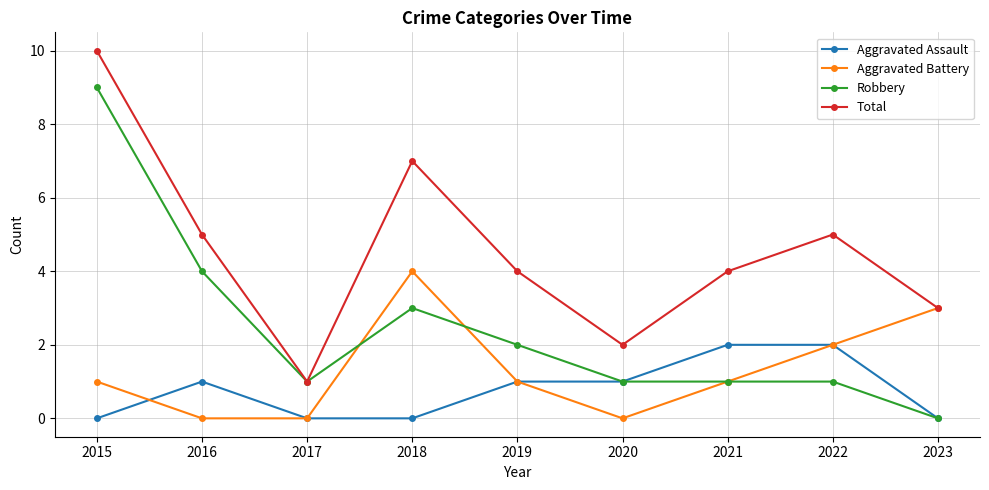

True or false: Robbery has more than 2 points higher than both neighbors.

False